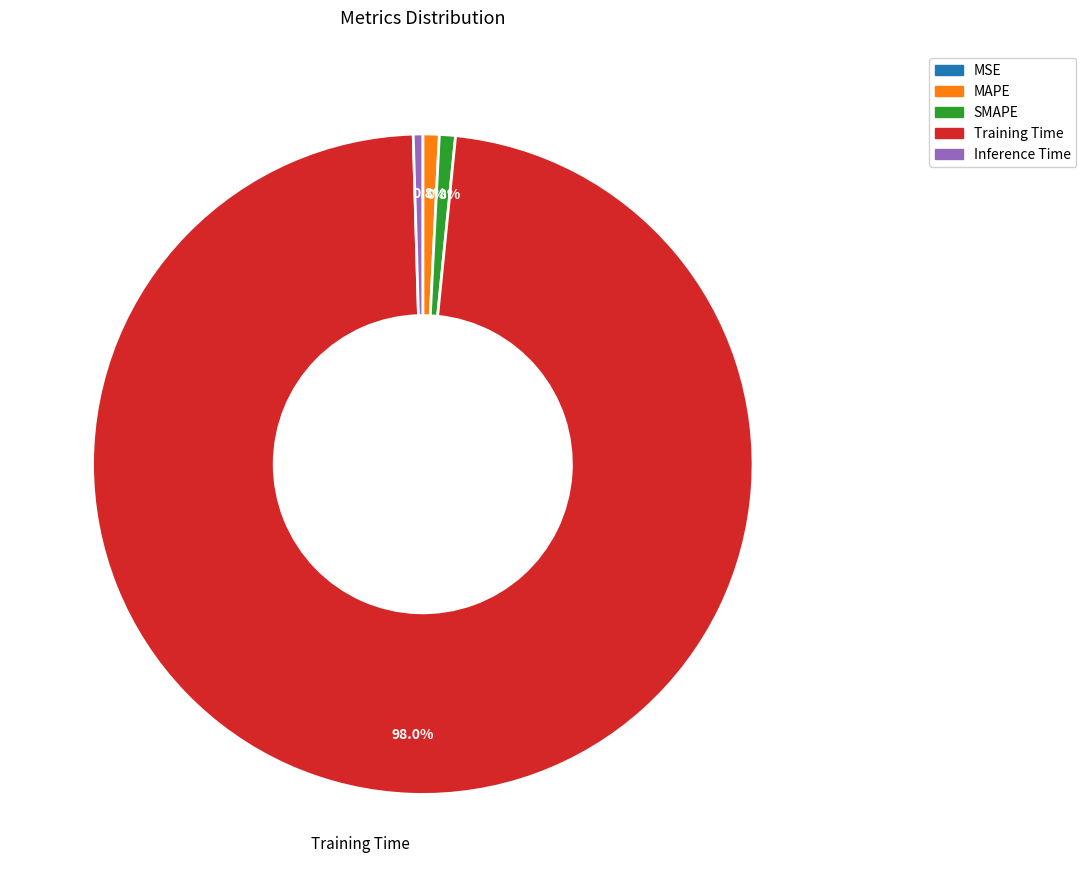

What portion of the pie excludes SMAPE?

99.2%